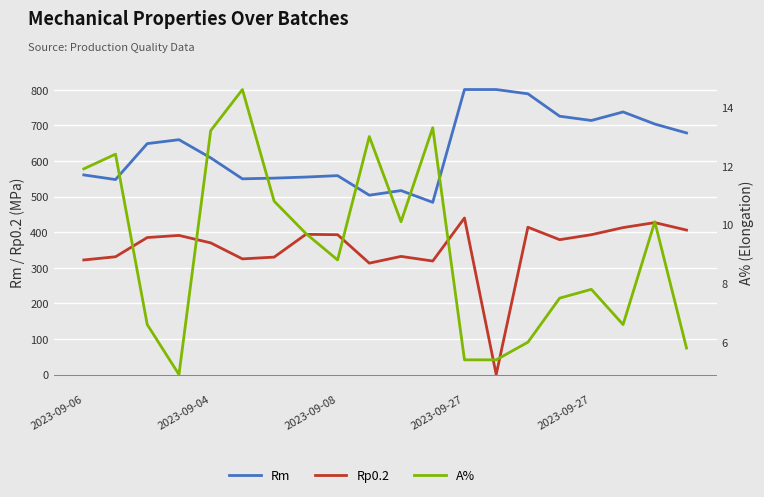

How many interior local valleys does the A% series have?

4